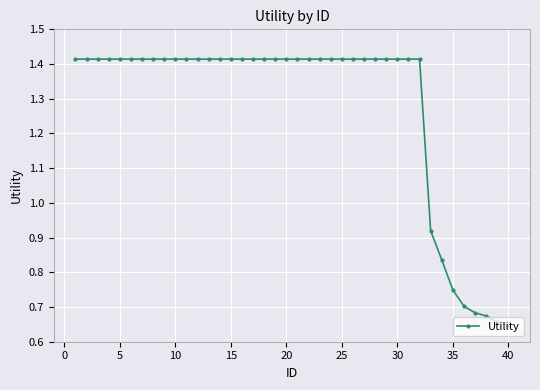

Count the number of categories in the chart.

40